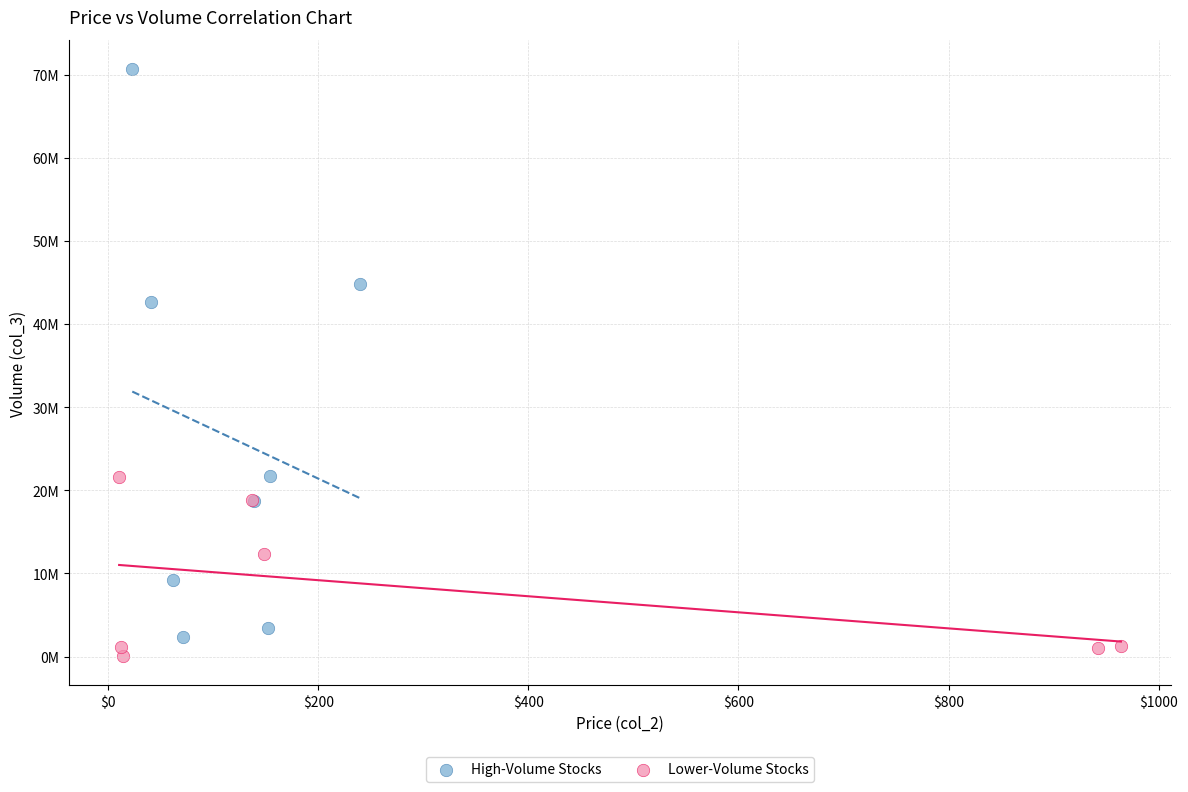

What are all the series names shown in the legend?

High-Volume Stocks, Lower-Volume Stocks